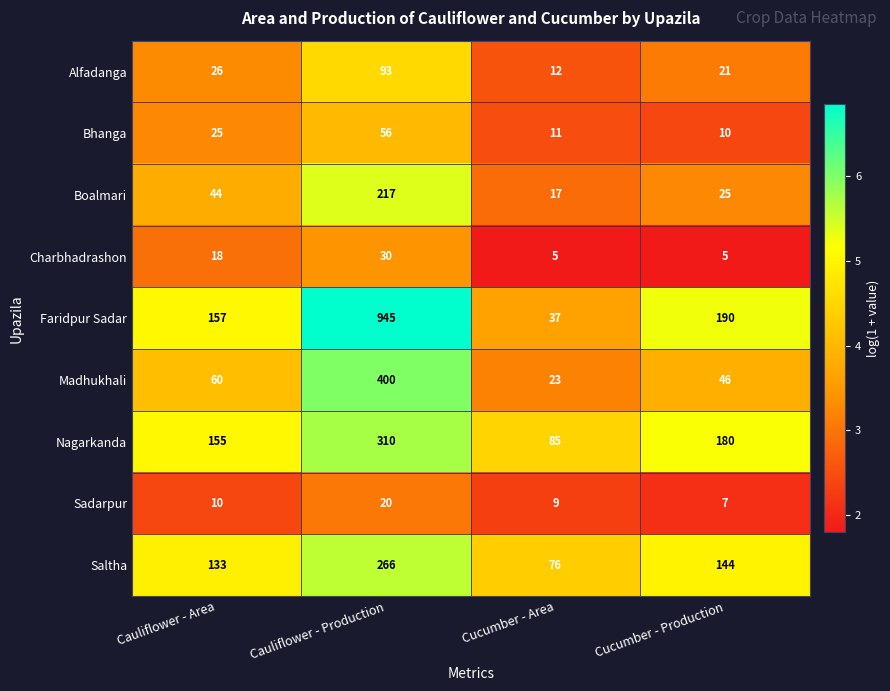

Which series has the largest range (max minus min)?

Faridpur Sadar